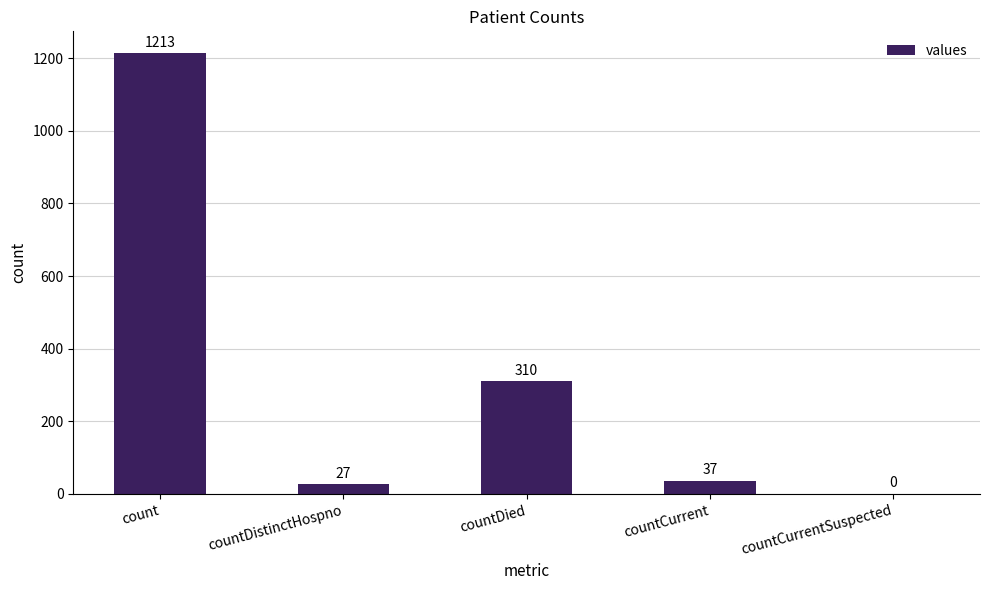

What is the sum of the values at count and countCurrent?

1250